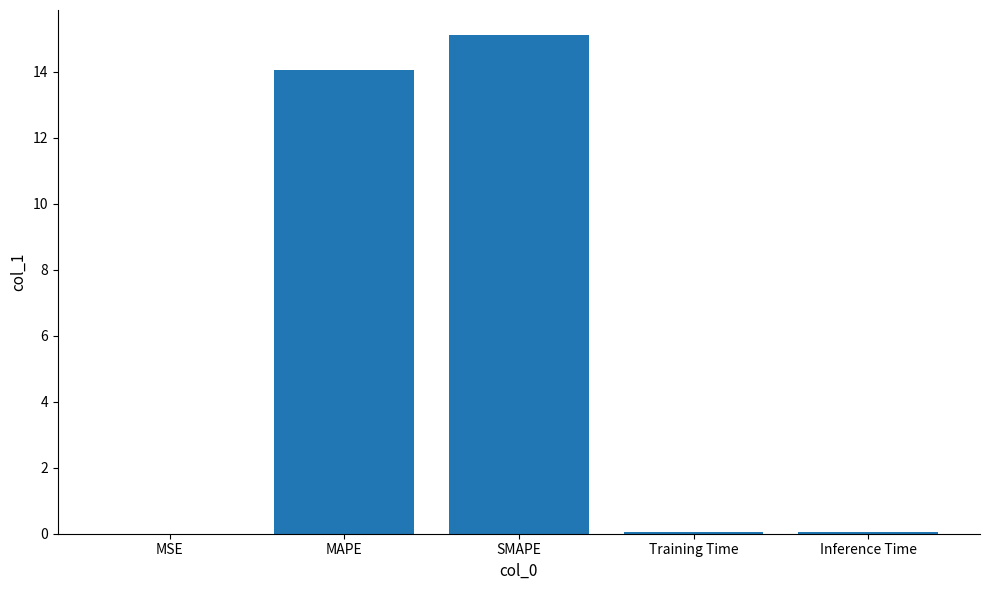

What is the change in value from MSE to MAPE?

+14.1